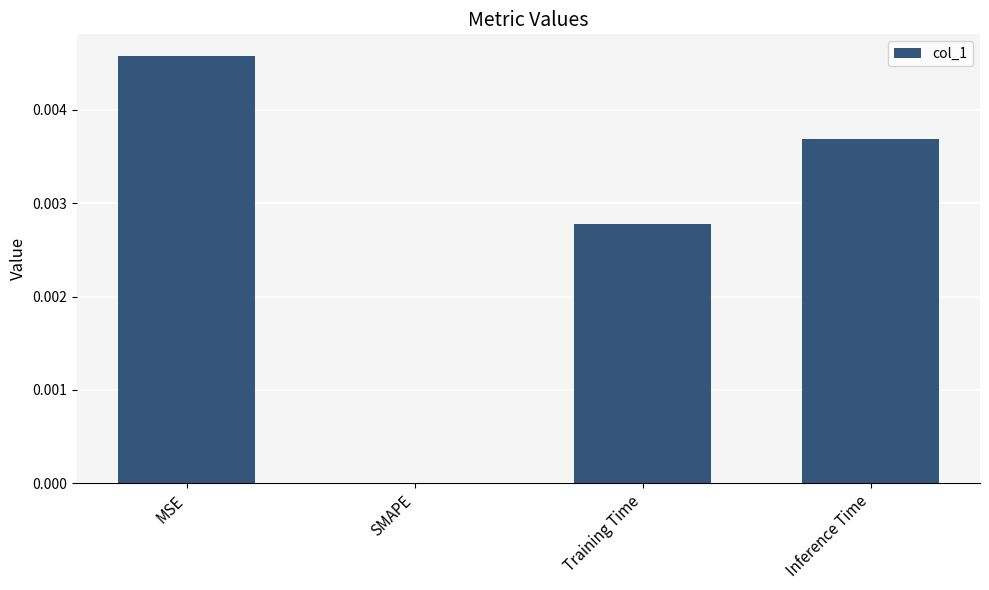

Is it true that the value at Training Time is 0.0?

True